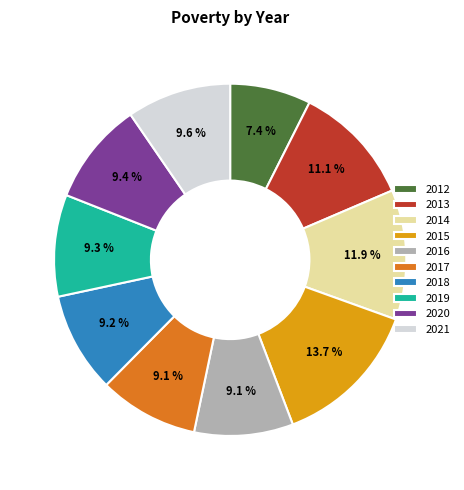

Is there a majority slice in this chart?

No